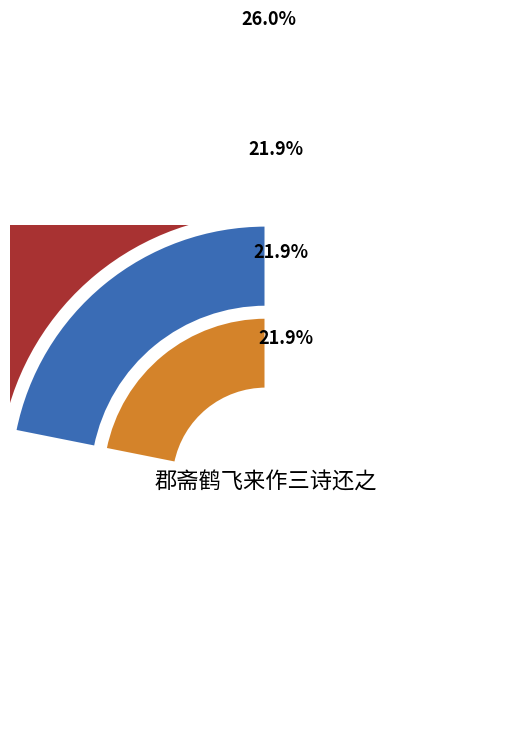

What is the change in value from 郡斋鹤飞来作三诗还之 to 作三诗还之·倒颊翘然望四遐?

+3